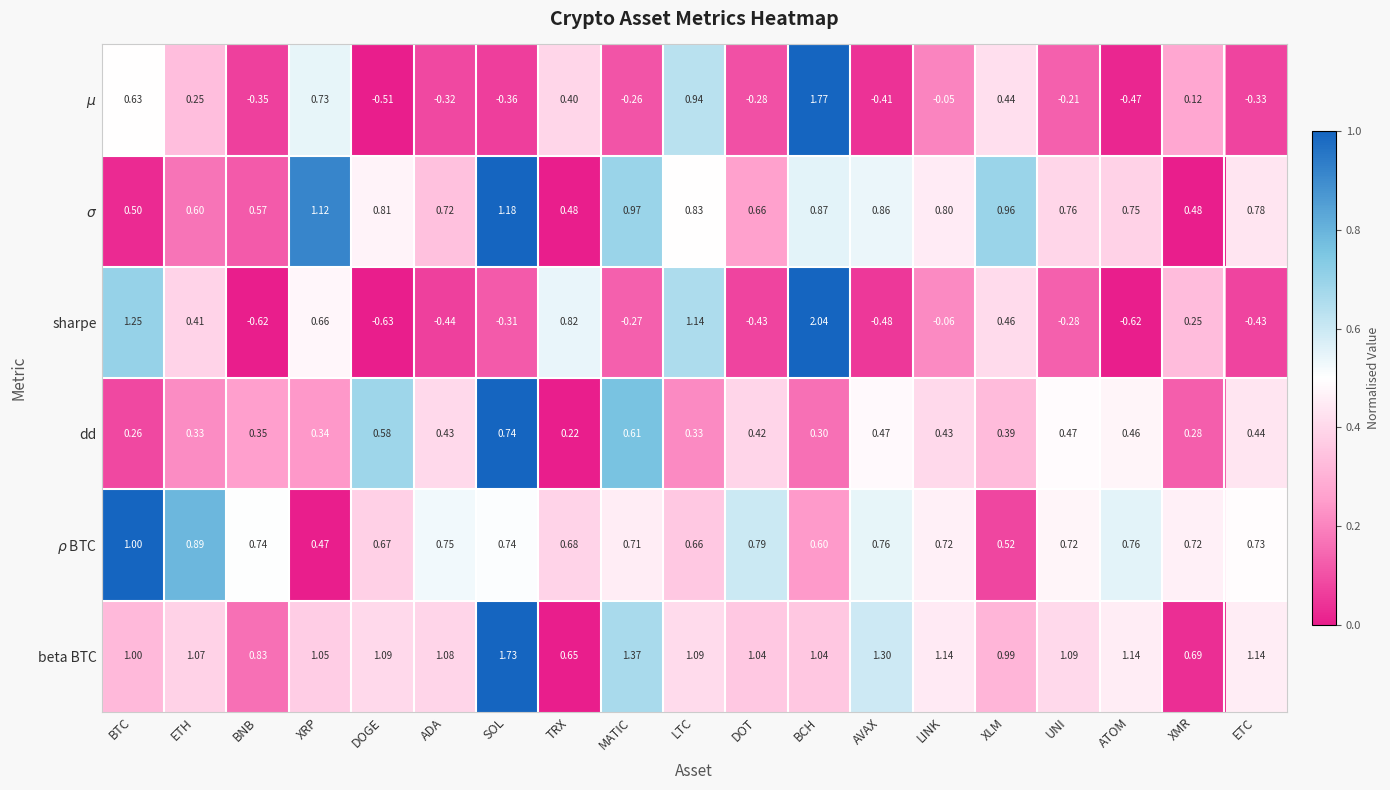

Which series changed the most between LTC and BCH?

sharpe